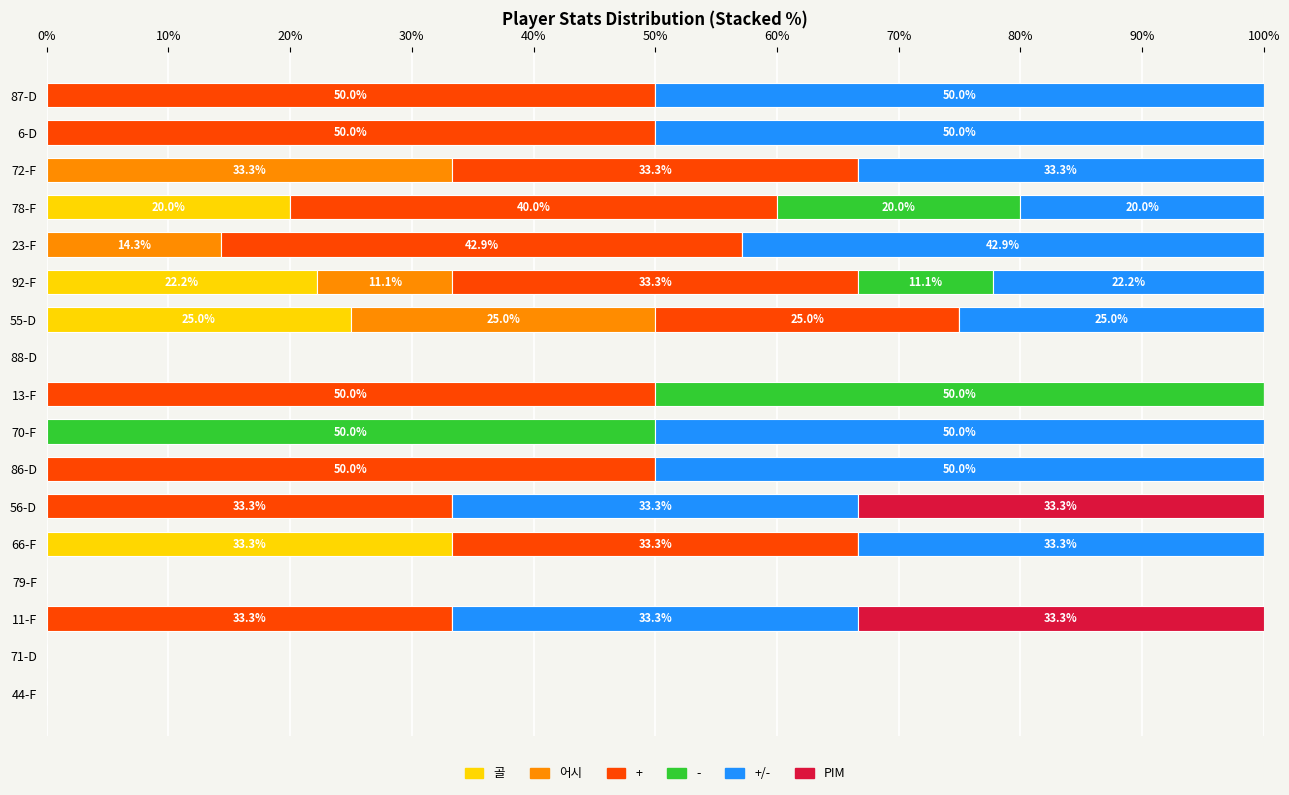

Which category has the highest value in the 골 series?

66-F